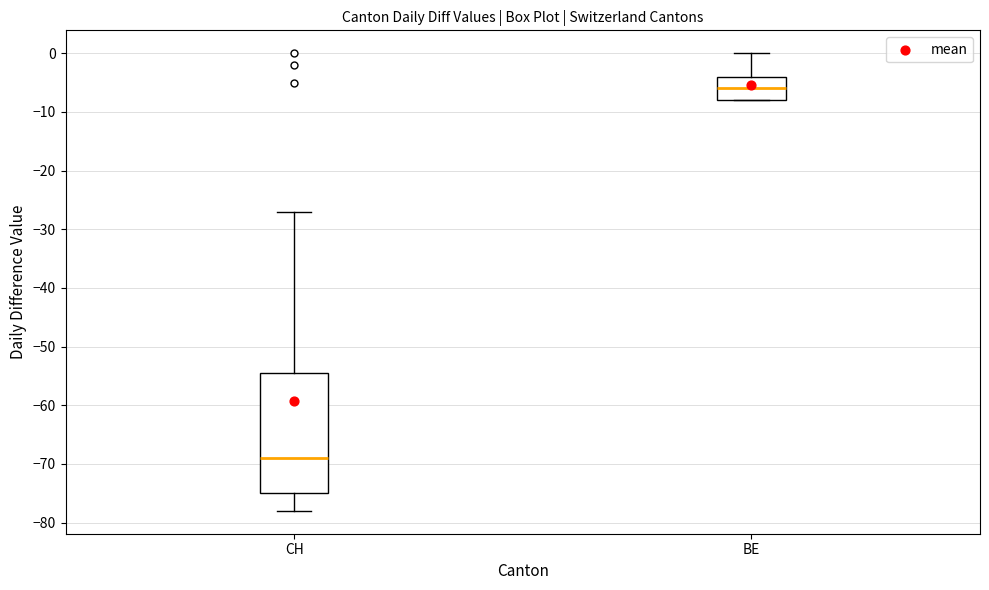

Which box is the tallest, from its lower edge to its upper edge?

CH